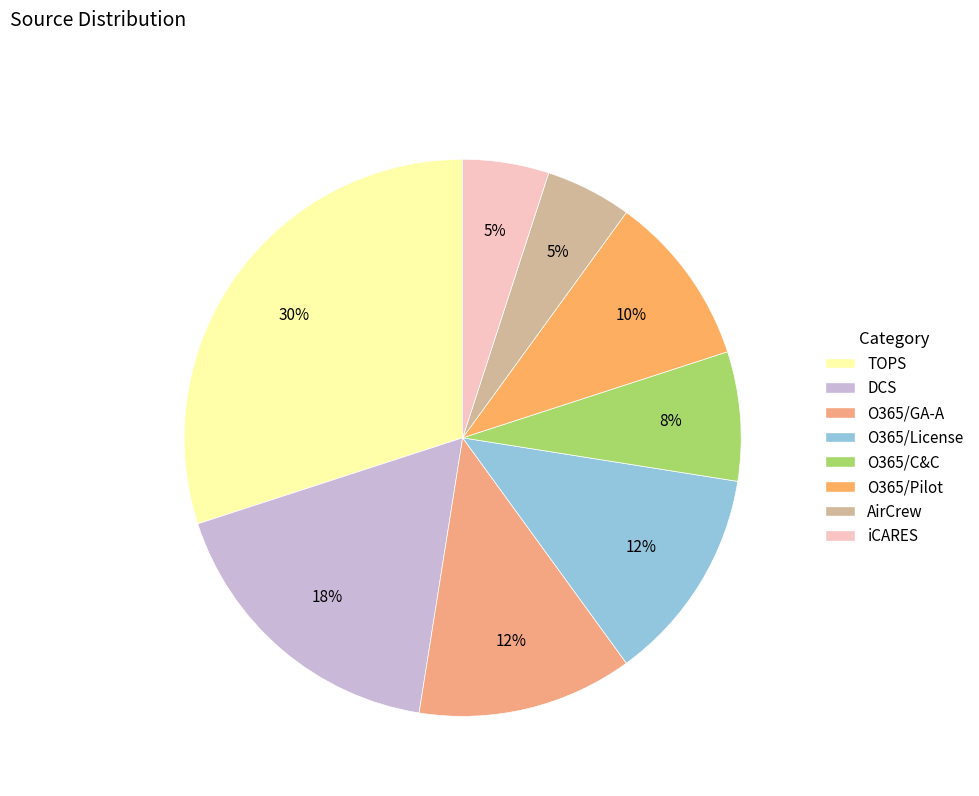

True or false: AirCrew accounts for 5% of the total.

True